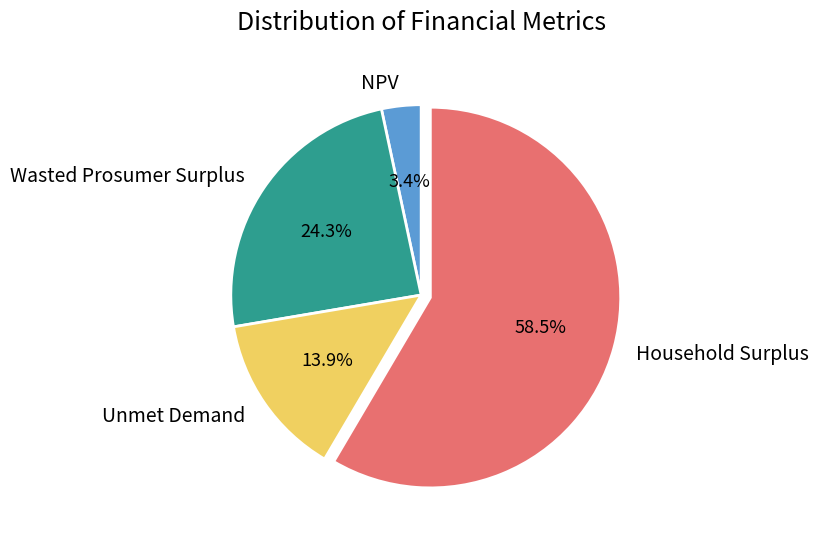

What percentage is the Wasted Prosumer Surplus slice, to the nearest percent?

24%